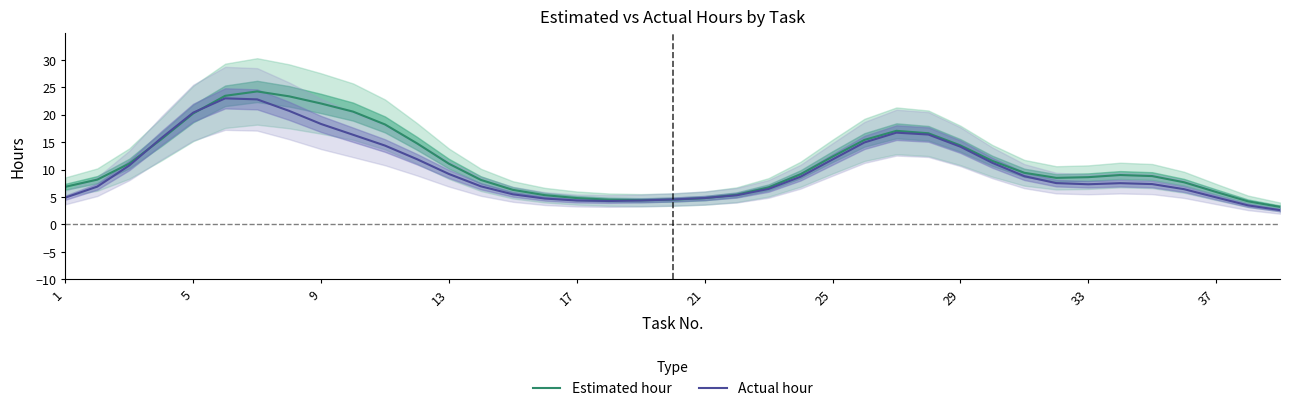

Which series ends up on top after the final intersection of Estimated hour and Actual hour?

Estimated hour